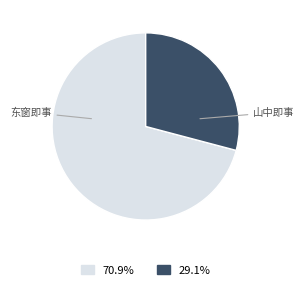

Is there any slice that represents more than half of the pie?

Yes